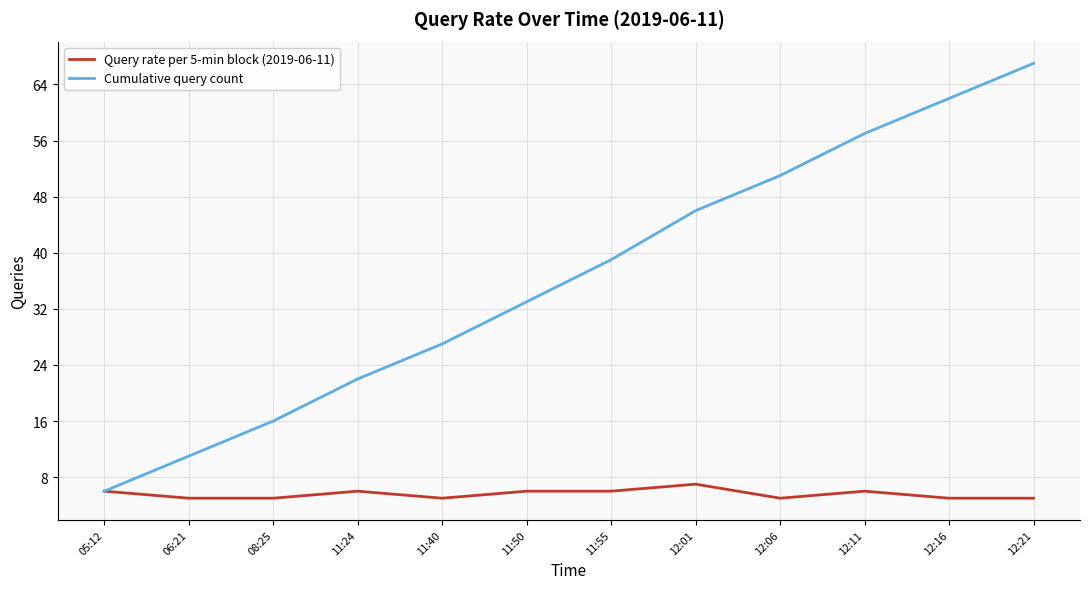

At which category is the sum across all series the highest?

12:21